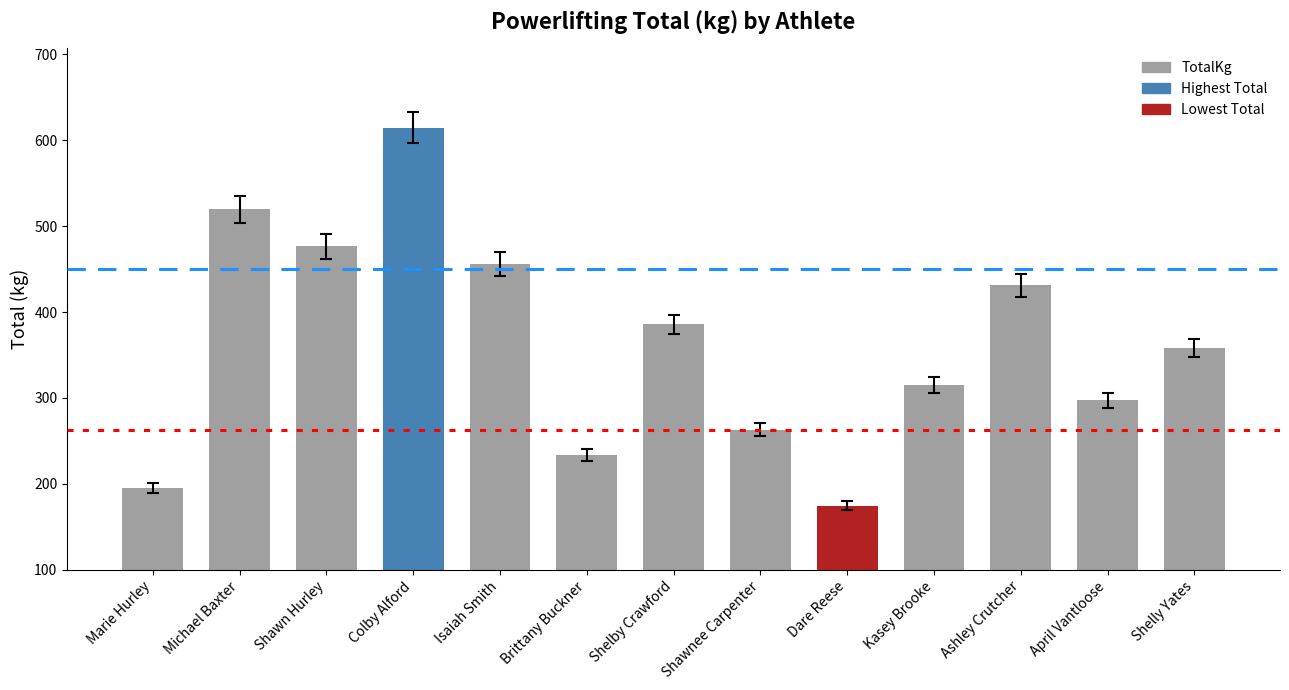

How many bars are there in total?

13